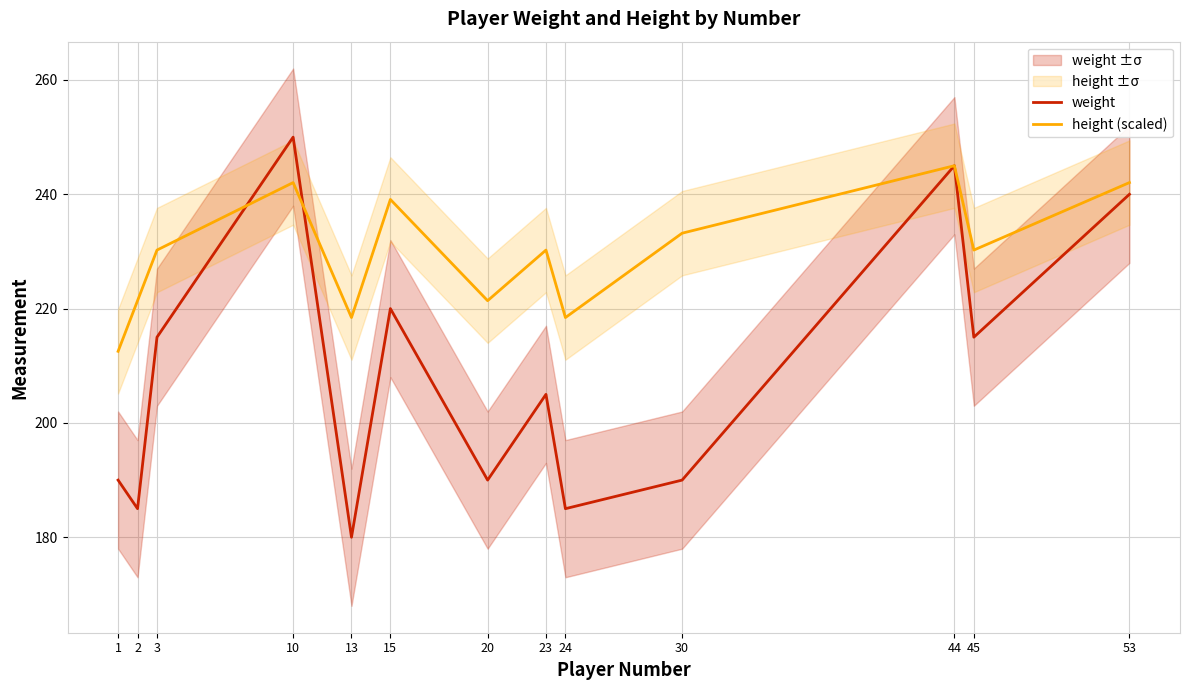

How many categories are shown in the chart?

13